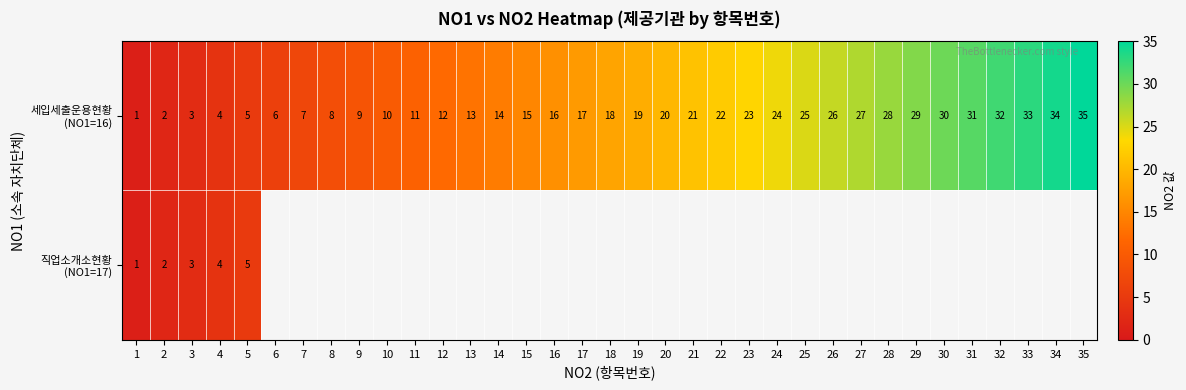

How many data points does each series have?

35